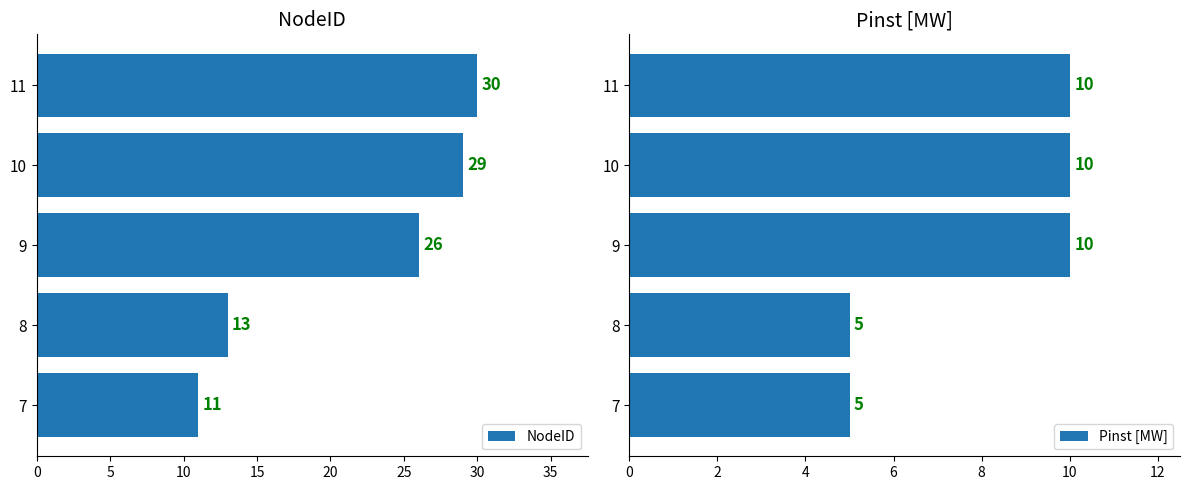

Reading left to right, transcribe all the data shown in this chart.

NodeID: 11	13	26	29	30
Pinst [MW]: 5	5	10	10	10